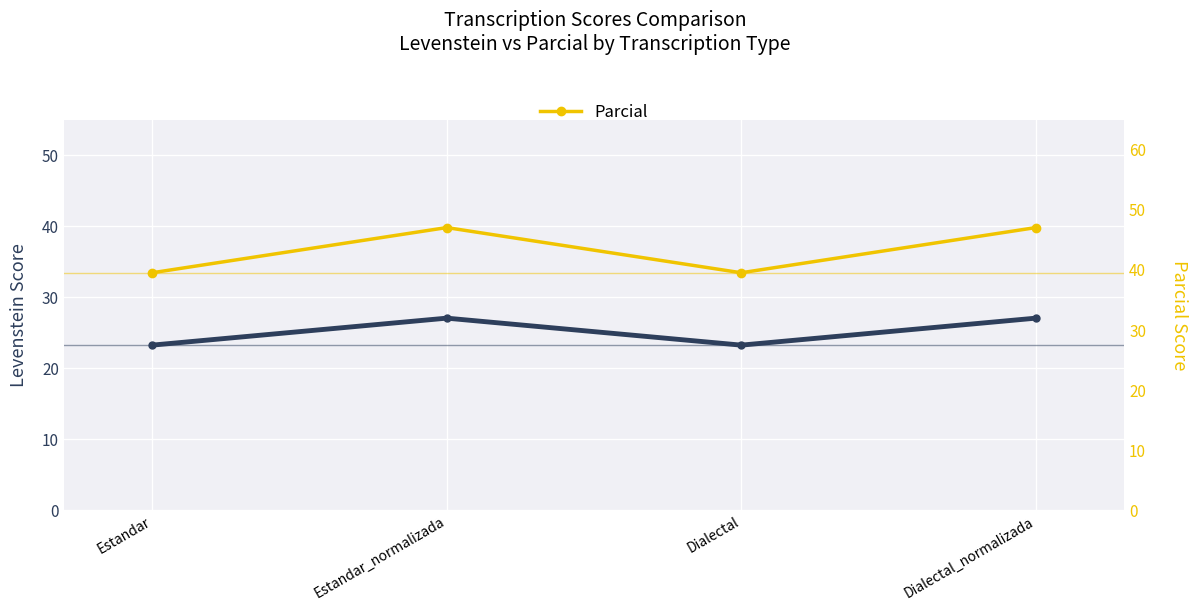

What is the value of the Parcial point at the 1st from the left?

39.5